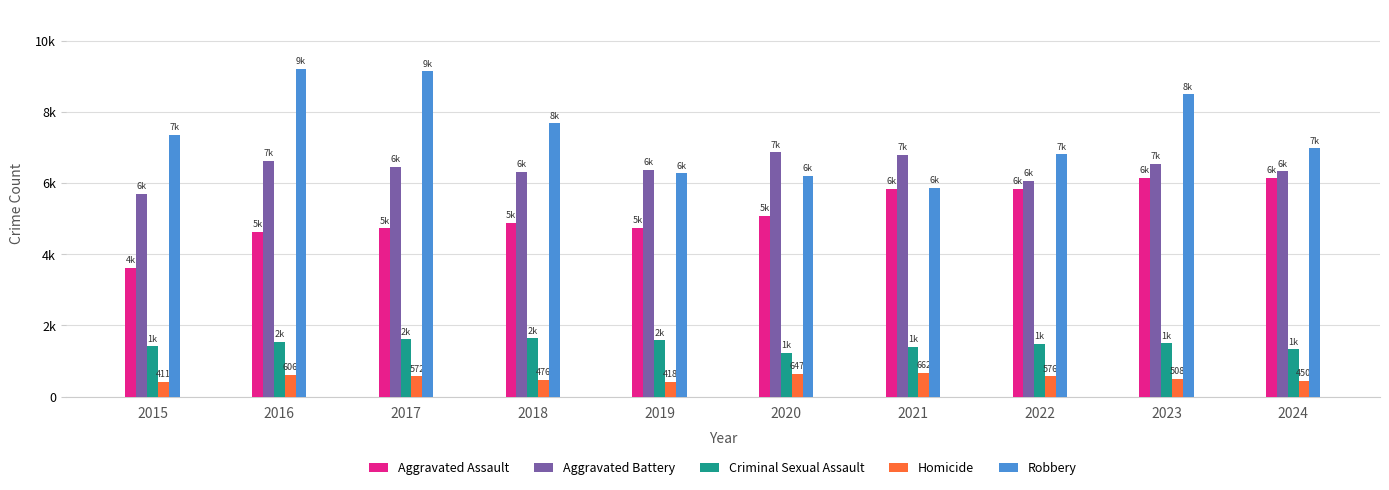

Are the bars grouped side by side (vs. stacked)?

Yes